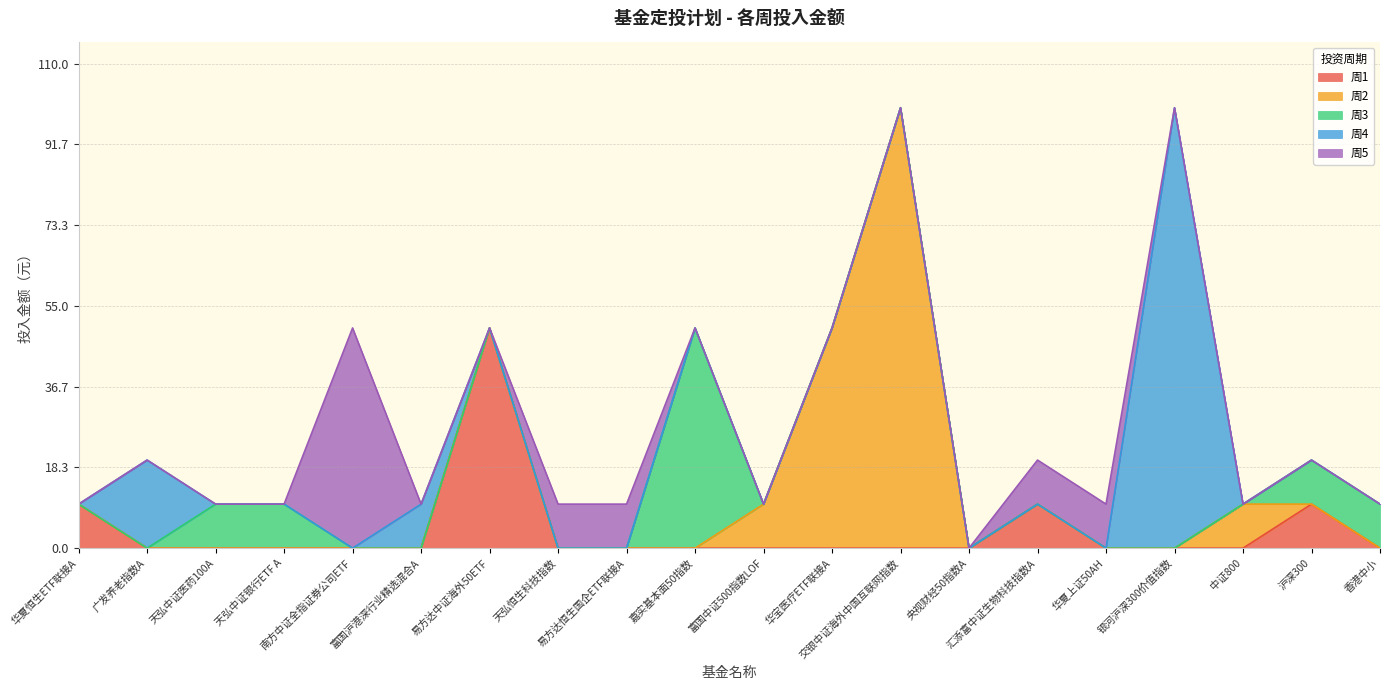

What is the difference between the maximum and minimum values in the 周2 series?

100